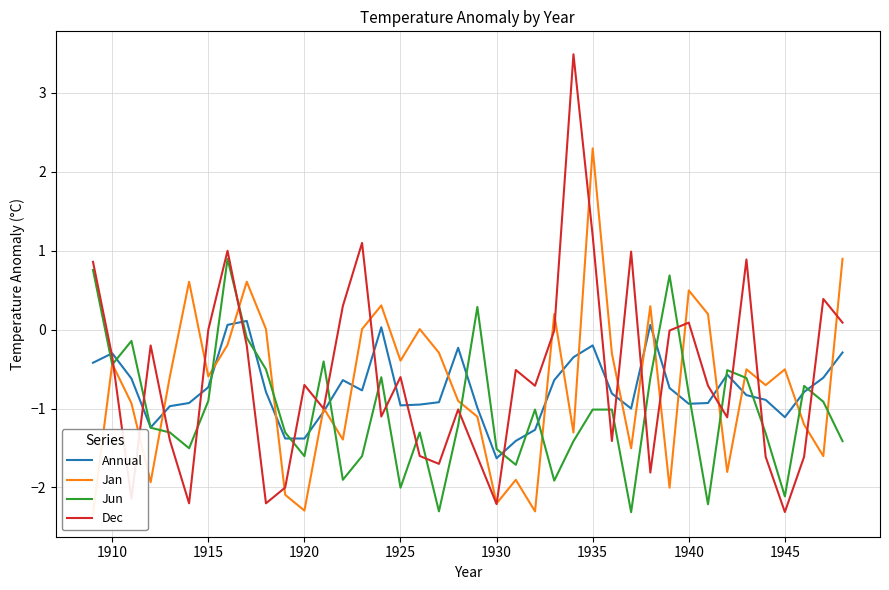

Which series ends up on top after the final intersection of Jan and Dec?

Jan